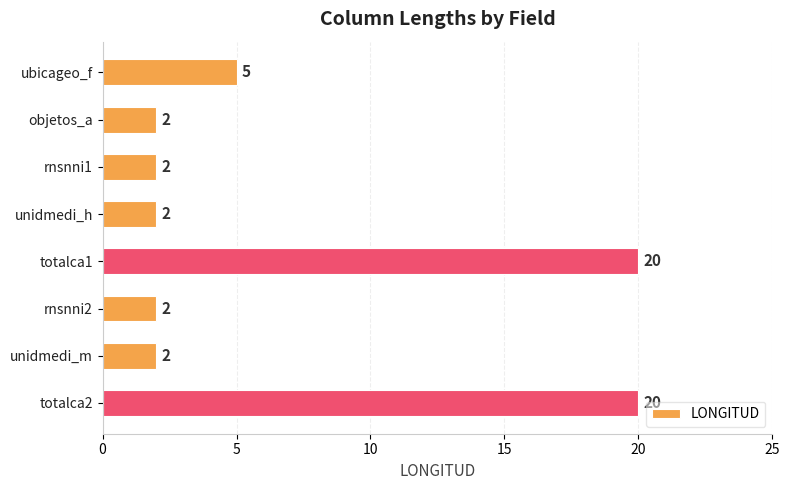

Reading bottom to top, extract all data points from this chart.

20	2	2	20	2	2	2	5